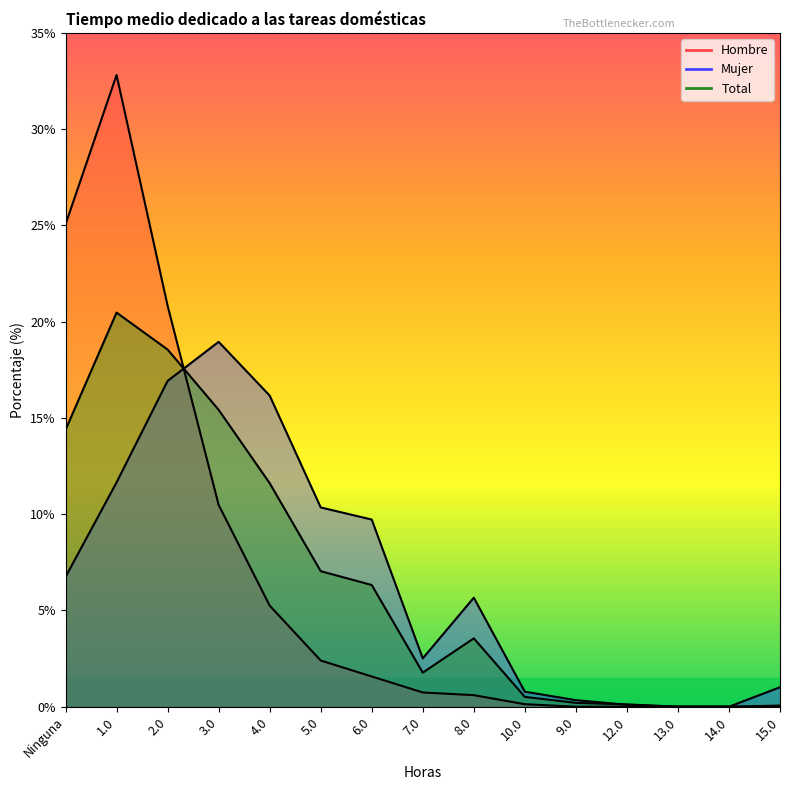

What is the value of the Mujer point at the 1st from the left?

6.7